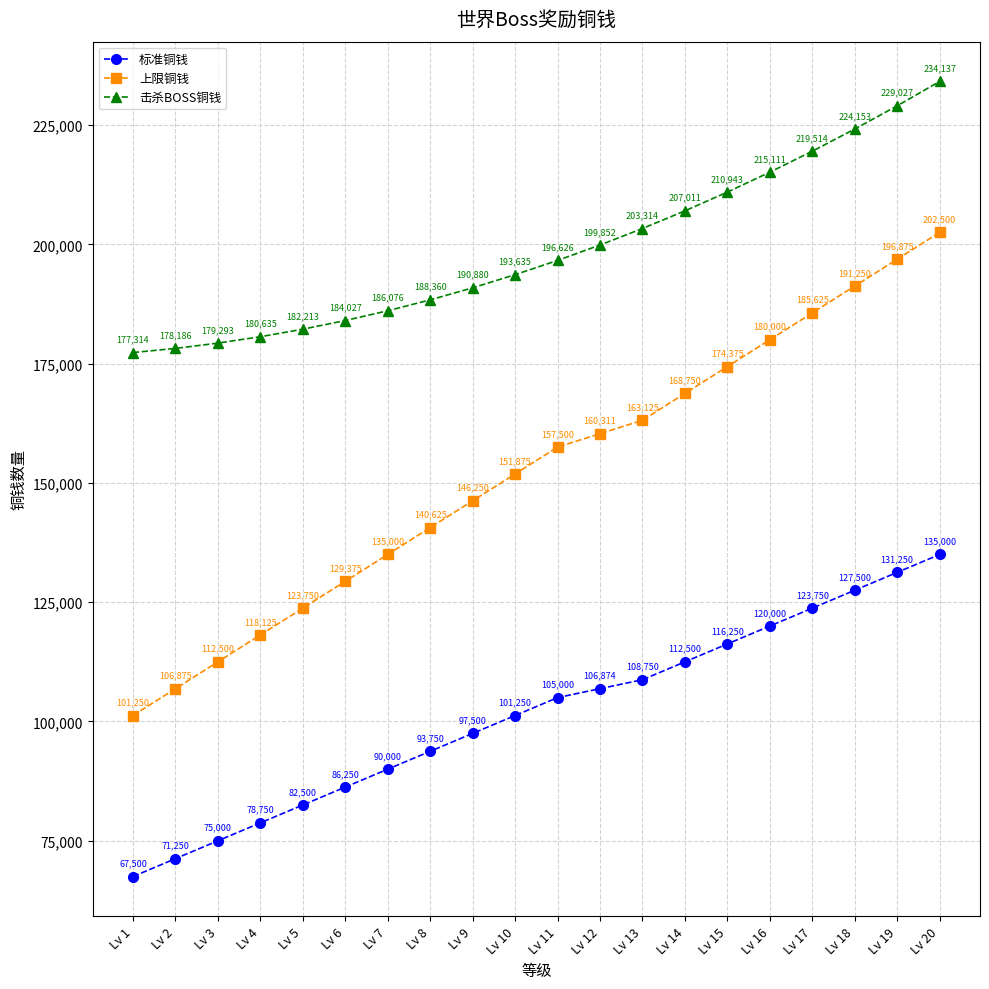

What is the approximate value of 上限铜钱 at Lv 19, to the nearest 50?

196900